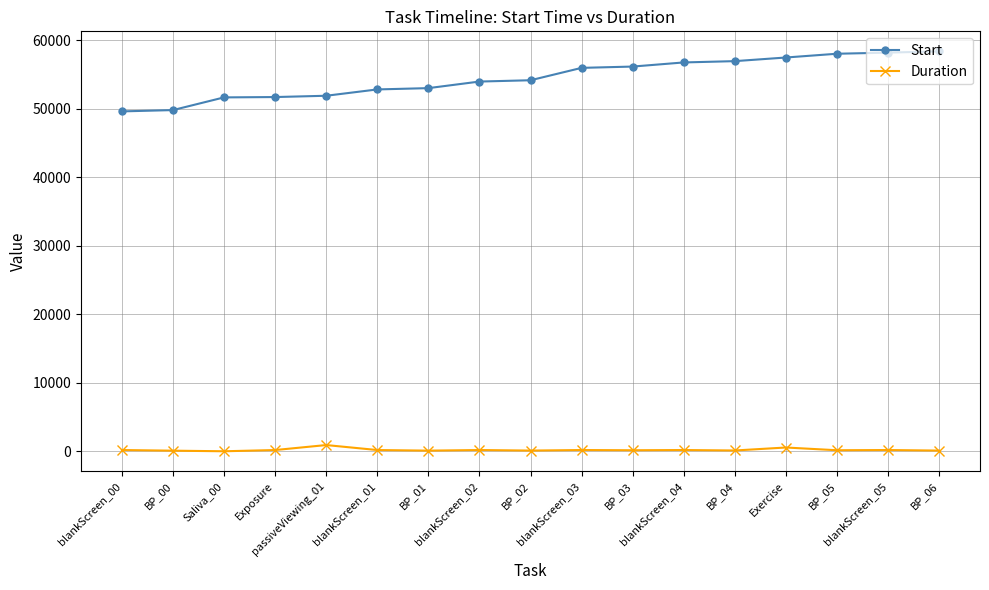

Which series has the largest range (max minus min)?

Start